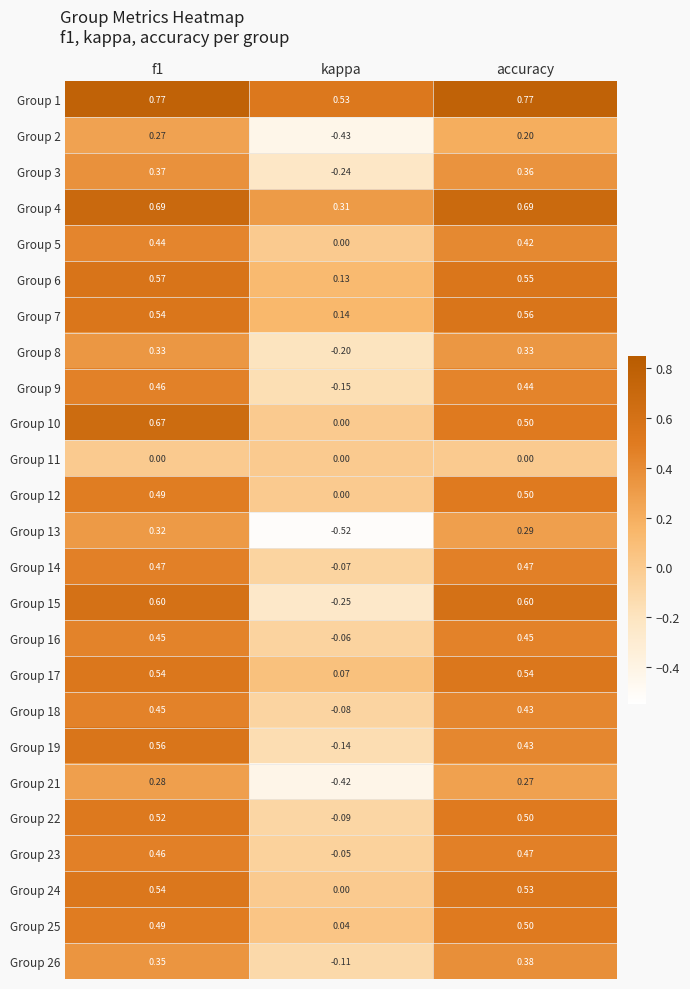

Which category has the lowest value in the Group 6 series?

kappa